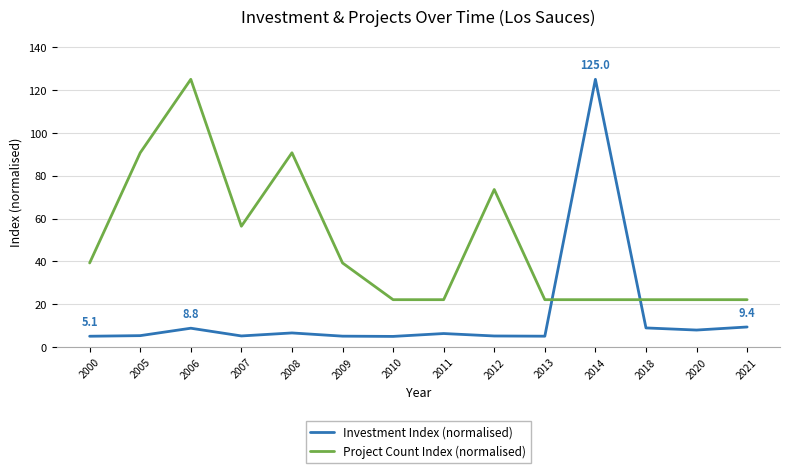

What is the difference between the Project Count Index (normalised) values at 2007 and 2006?

68.6